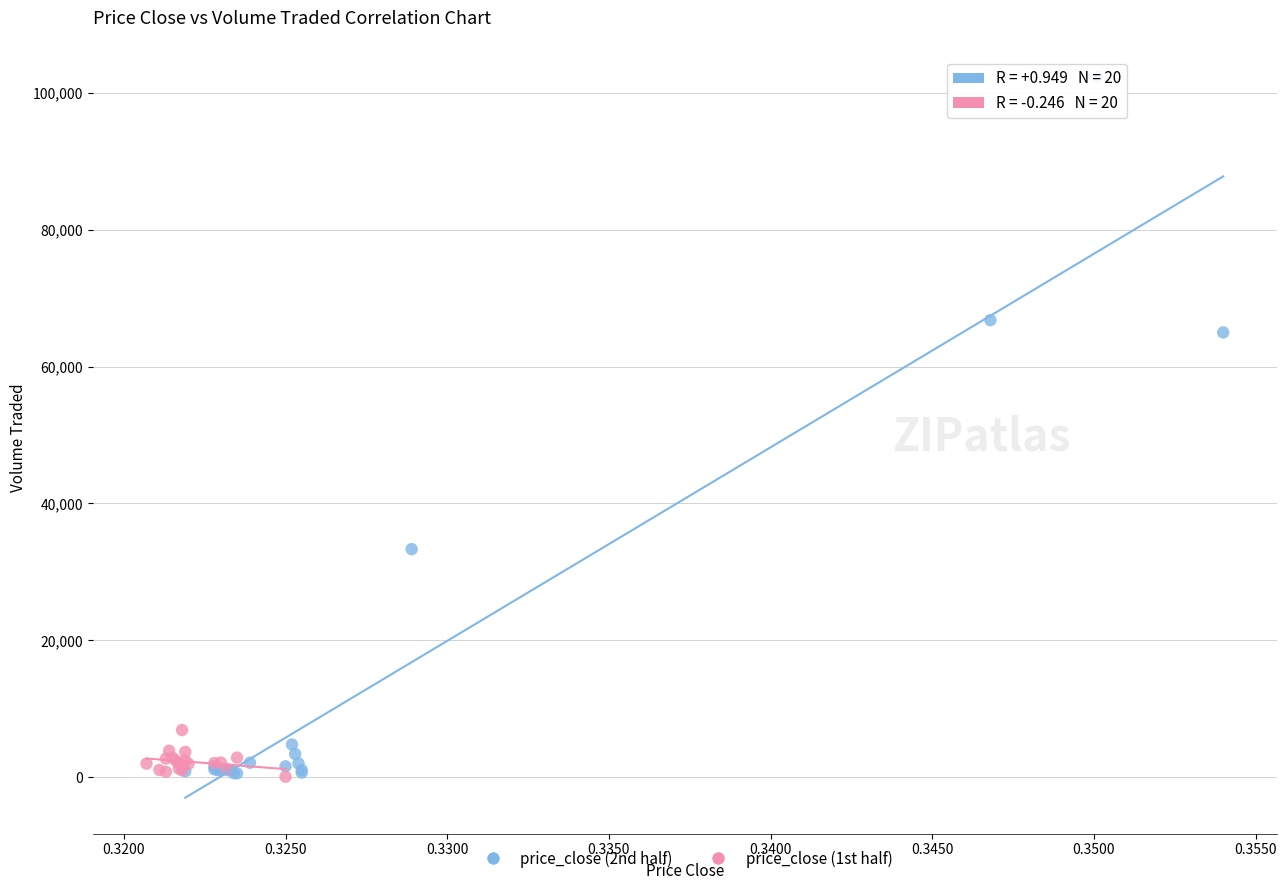

Which series has the largest Y range (max minus min)?

price_close (2nd half)